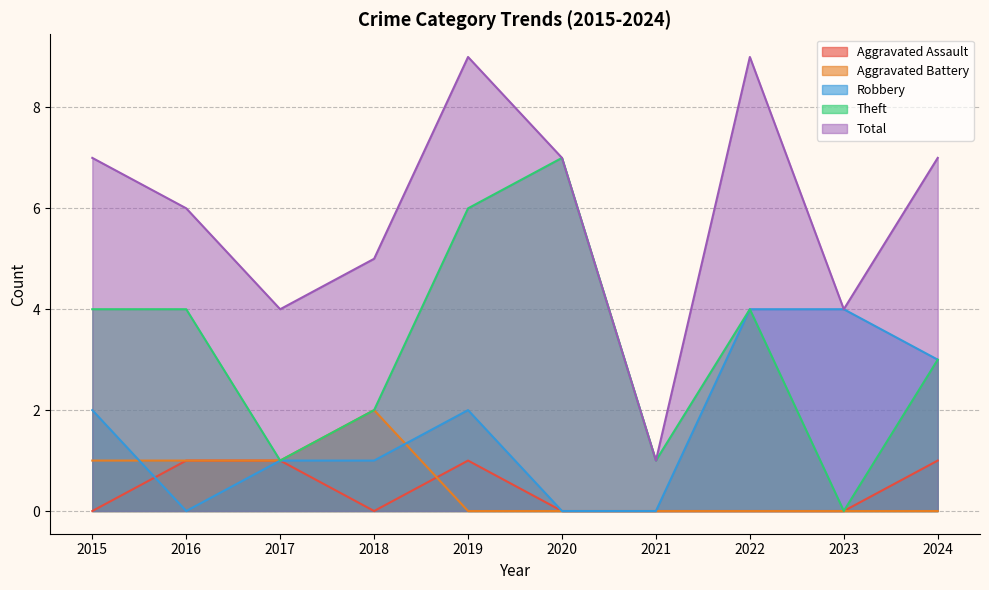

What is the difference between the Aggravated Battery values at 2023 and 2016?

1